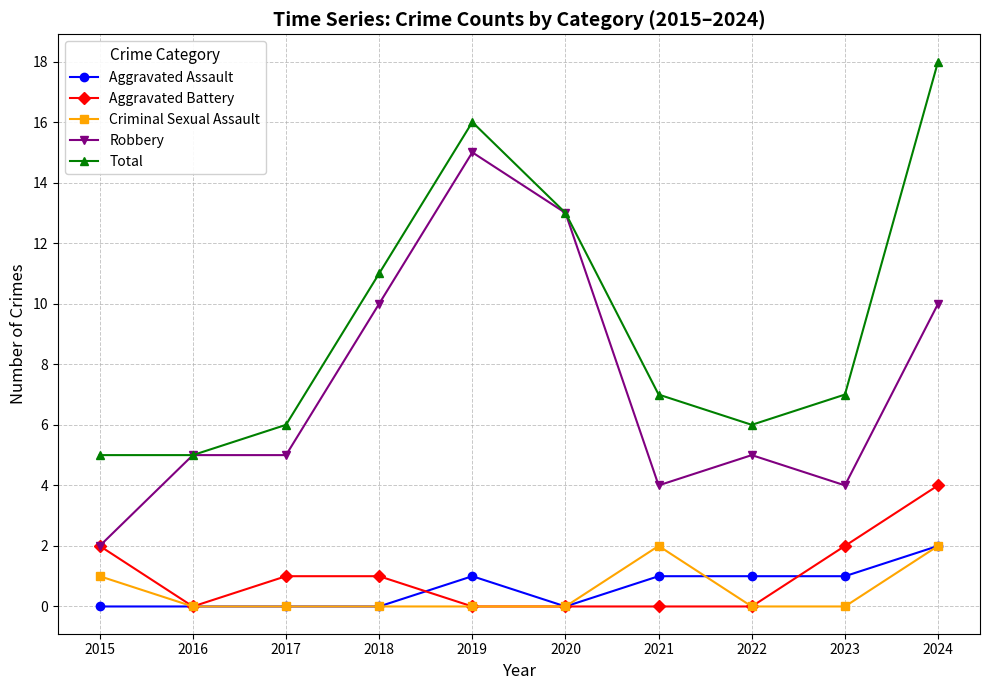

What is the sum of all Aggravated Battery values?

10